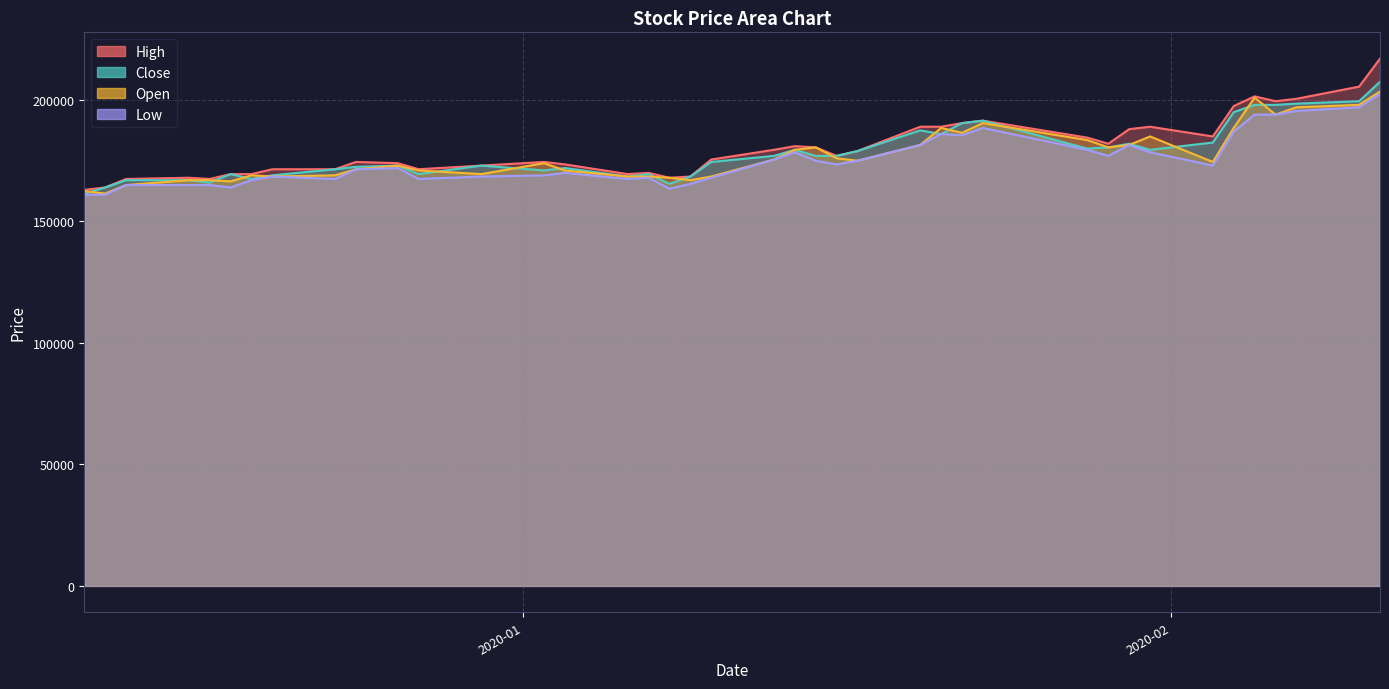

What is the difference between the Close values at 2020-02-11 and 2020-02-10?

8000